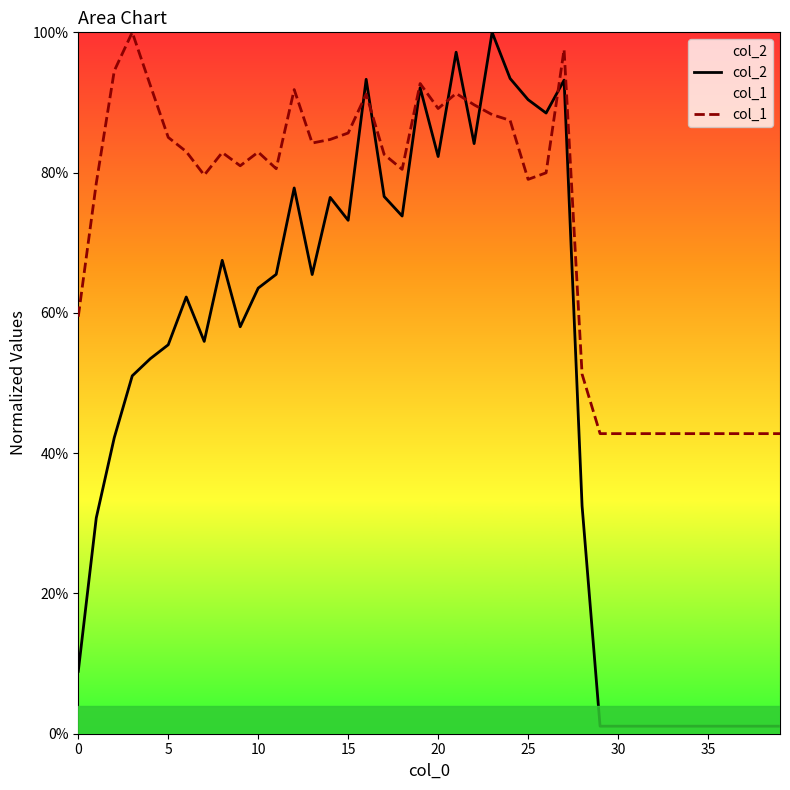

At which label does col_2 reach its peak?

23